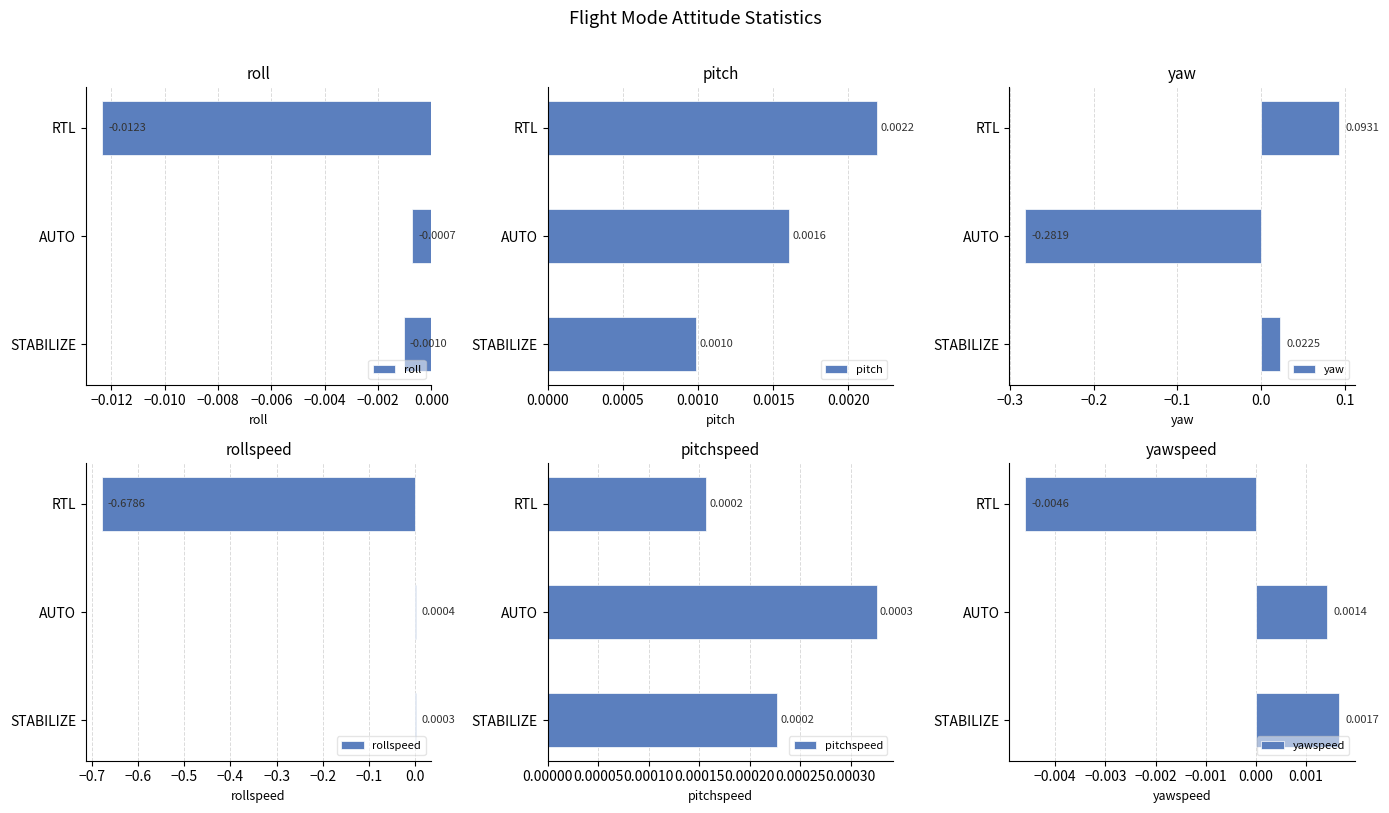

Reading left to right, what are all the values shown in this chart?

roll: -0.0	-0.0	-0.0
pitch: 0.0	0.0	0.0
yaw: 0.0	-0.3	0.1
rollspeed: 0.0	0.0	-0.7
pitchspeed: 0.0	0.0	0.0
yawspeed: 0.0	0.0	-0.0